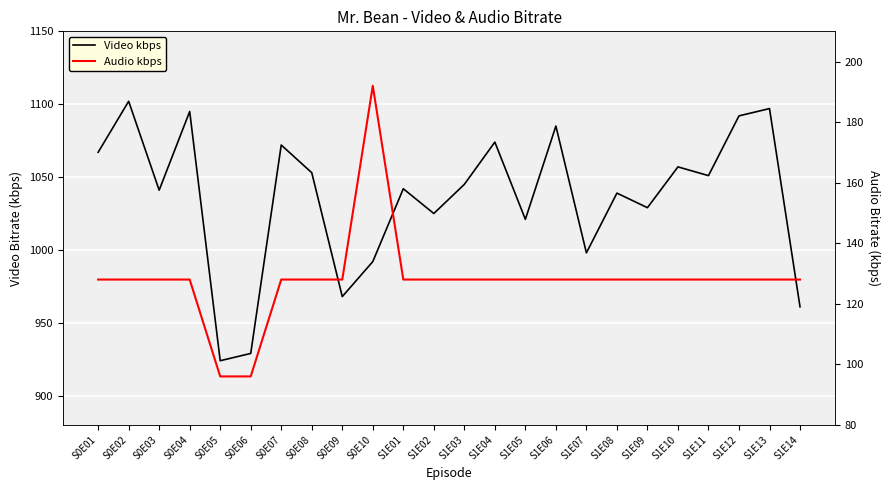

List the series in order of their overall mean, highest first.

Video kbps, Audio kbps